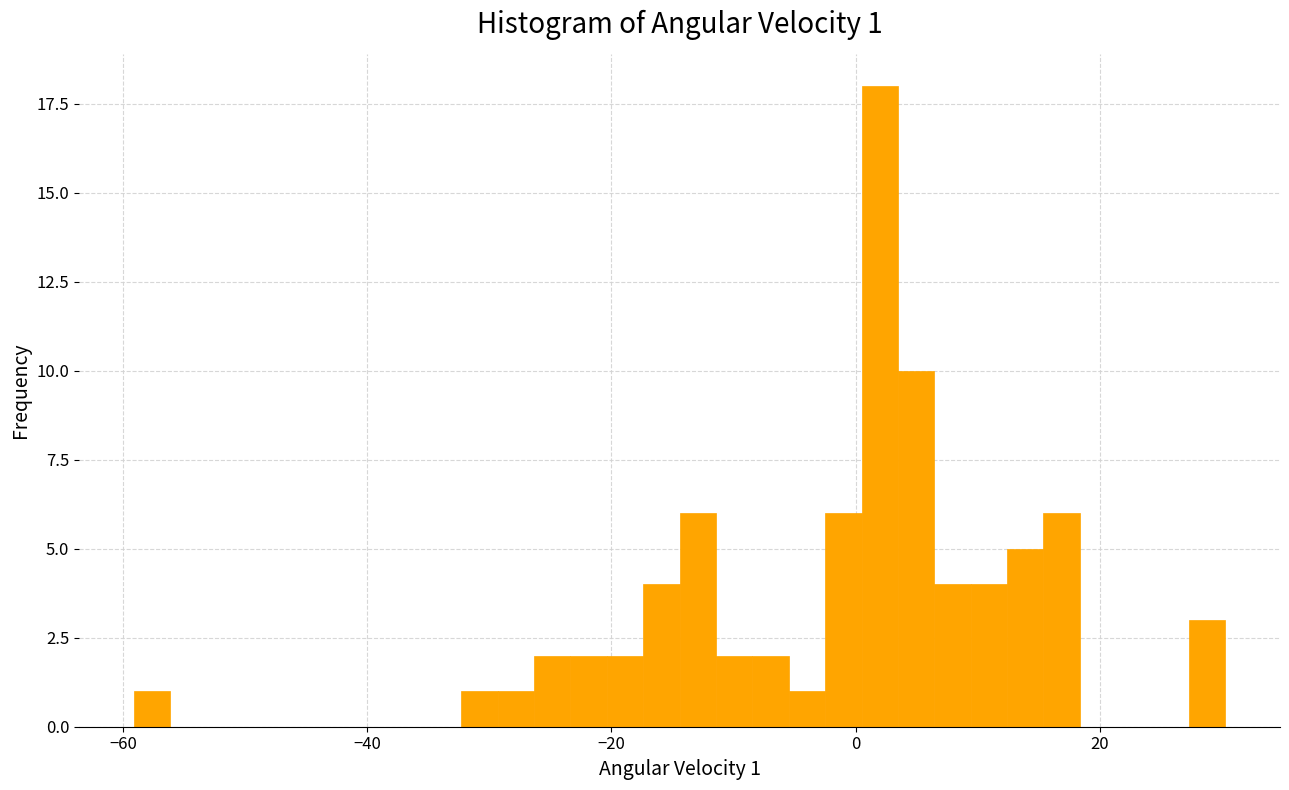

Around what value on the x-axis is the tallest bar? Give the approximate position of its centre, as read against the axis.

2